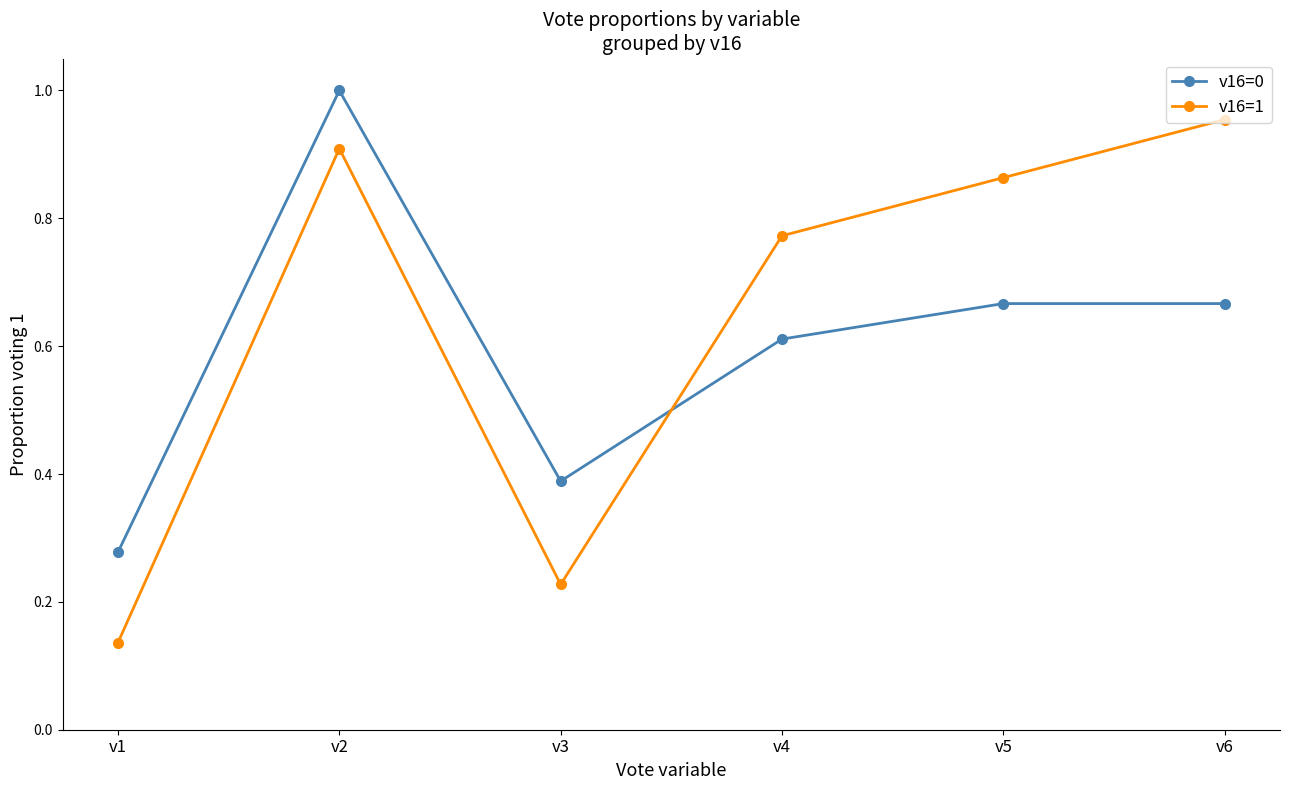

How many distinct data groups are displayed?

2